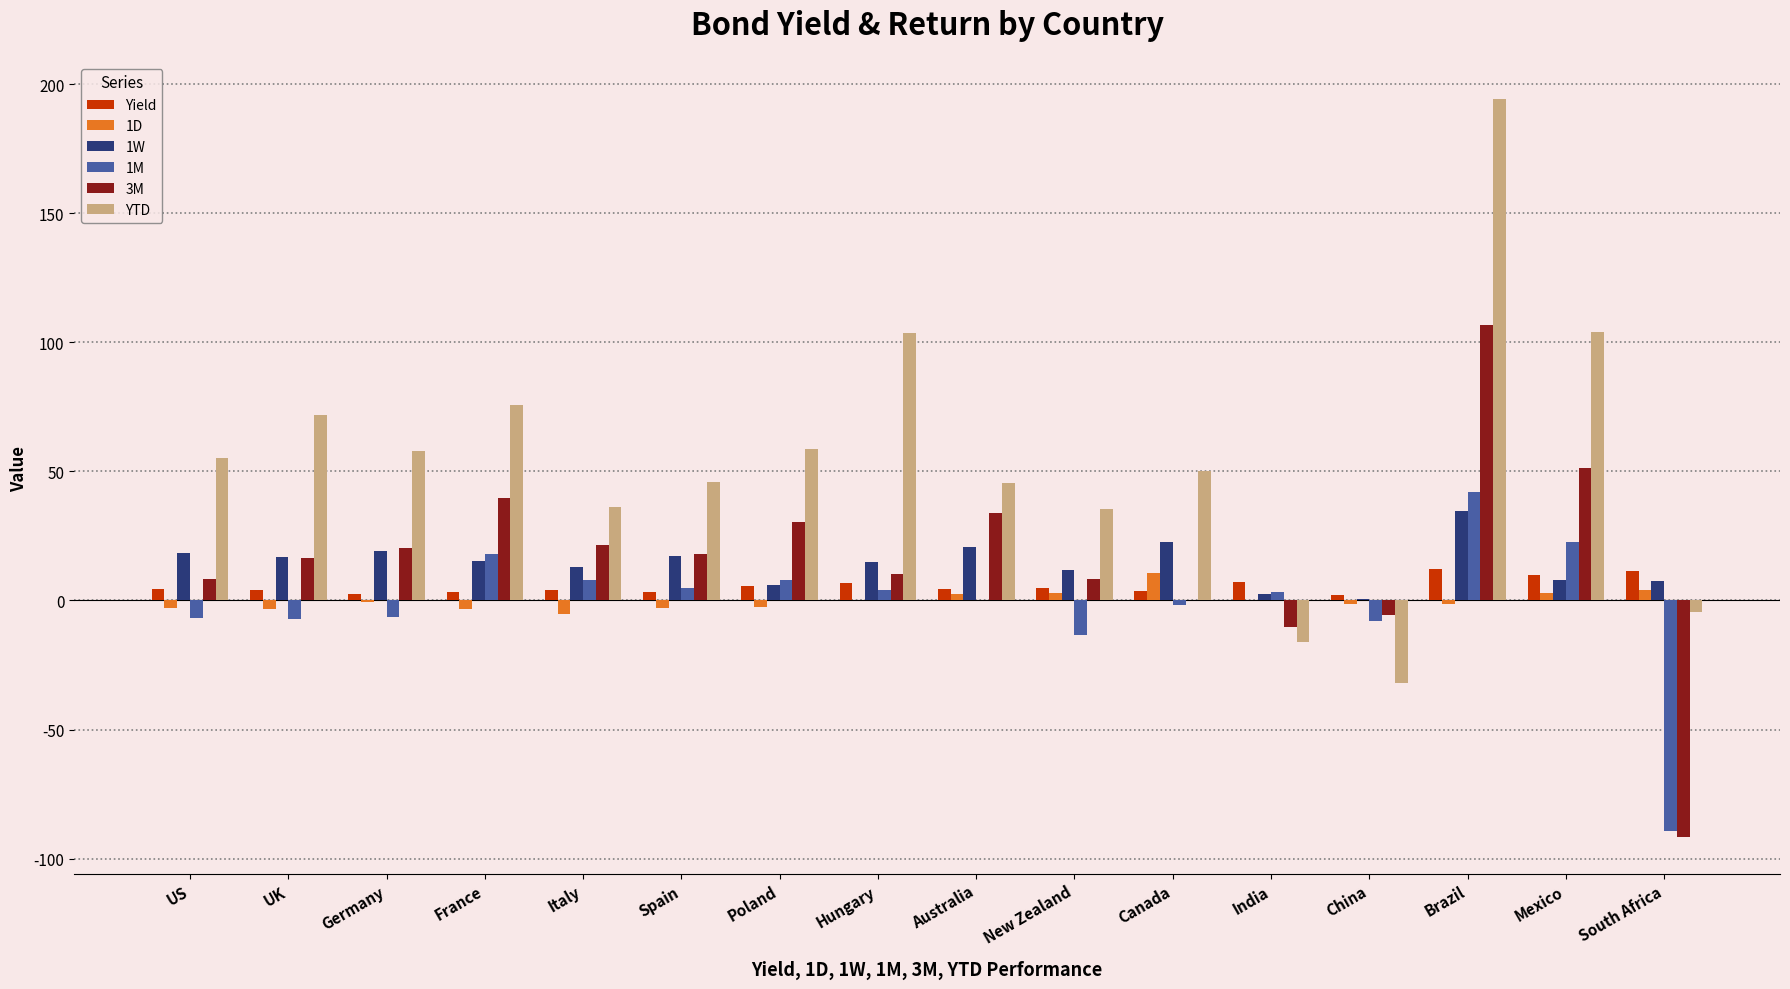

True or false: Yield has a value of 7.0 at India.

True